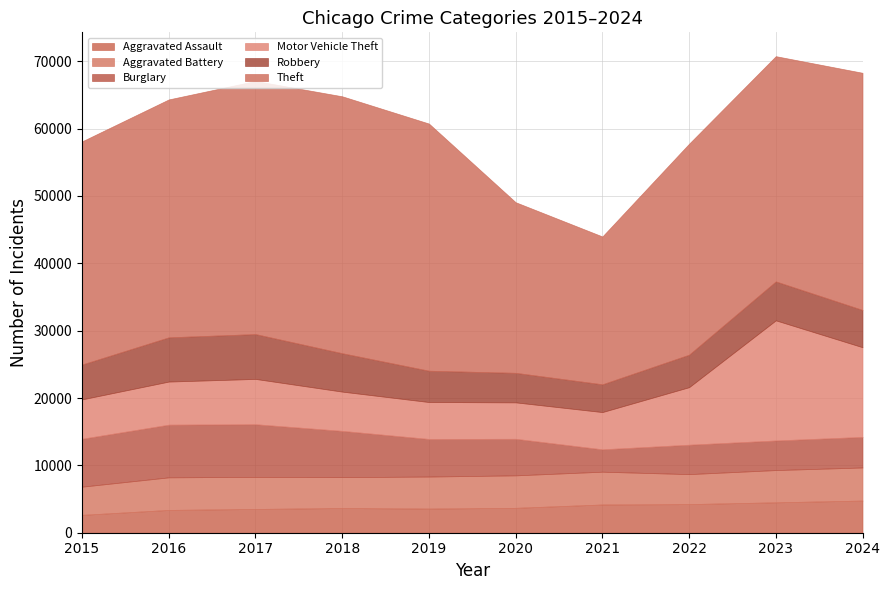

The Theft series shows 18779 at 2024. True or false?

False